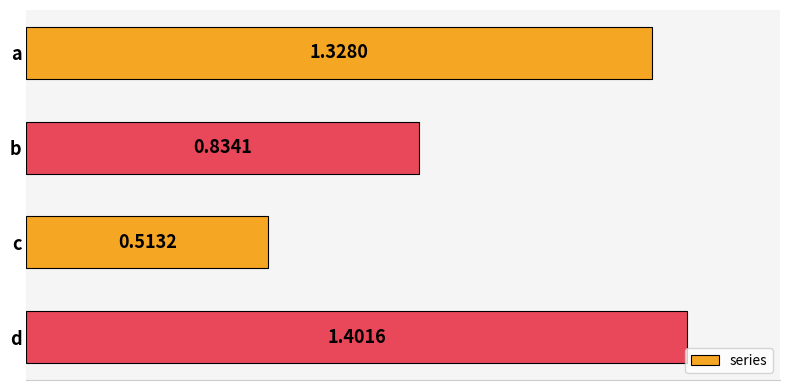

At which category does the chart reach its minimum across all series?

c